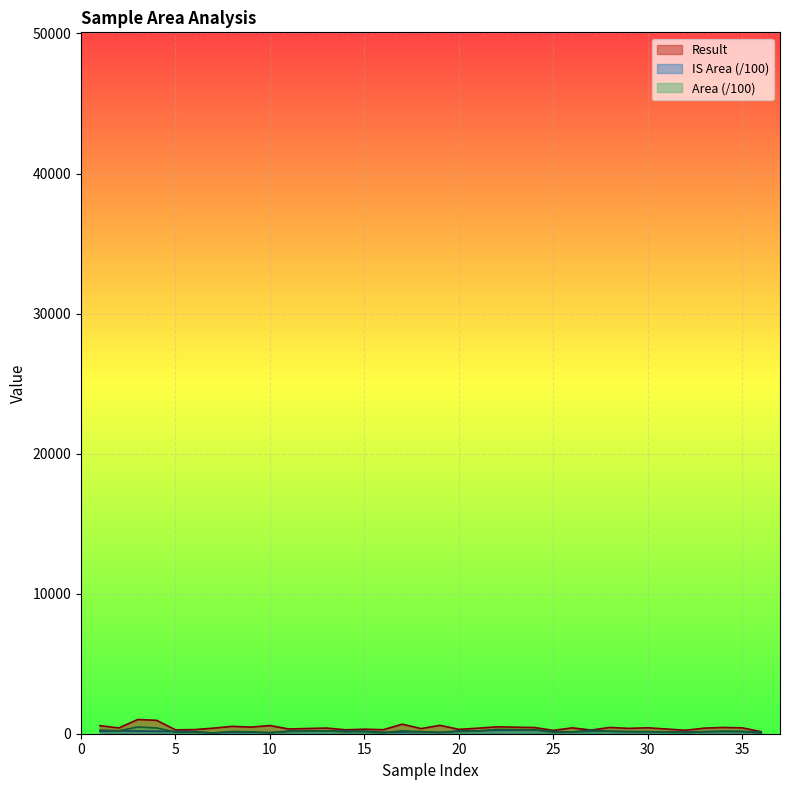

Between 2 and 7, which series saw the biggest shift?

Area